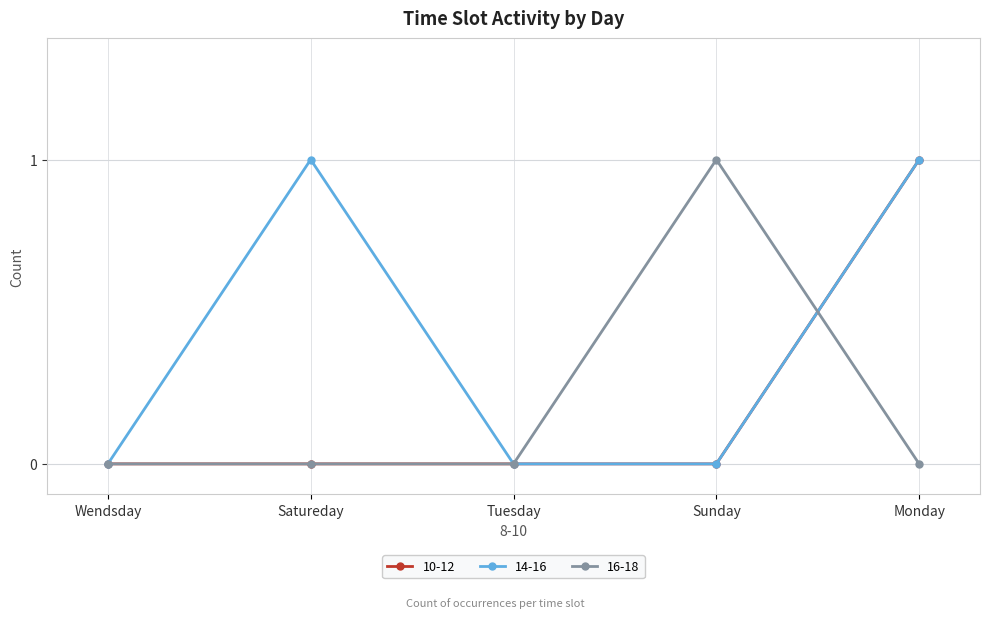

In 14-16, how many points are higher than both neighbors (excluding endpoints)?

1